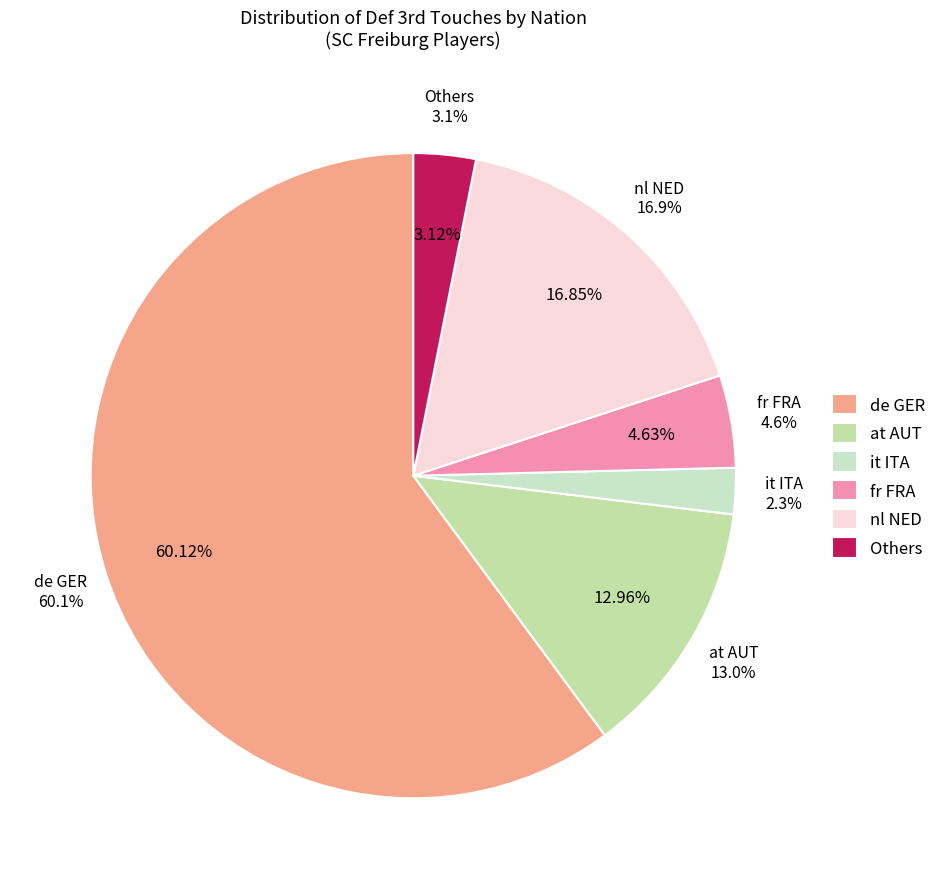

How much of the chart is everything except fr FRA?

95.4%